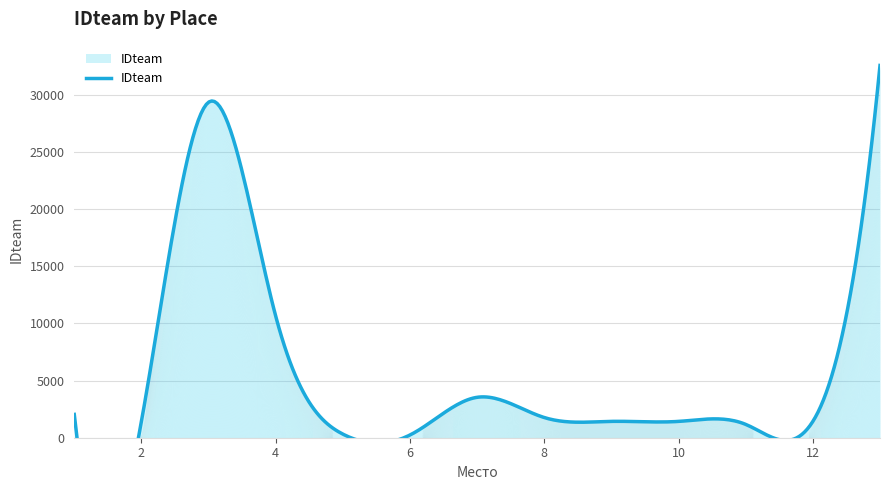

Reading left to right, transcribe all the data shown in this chart.

1=2040	2=1426	3=29347	4=10638	5=315	6=238	7=3535	8=1765	9=1430	10=1427	11=1166	12=1428	13=32564